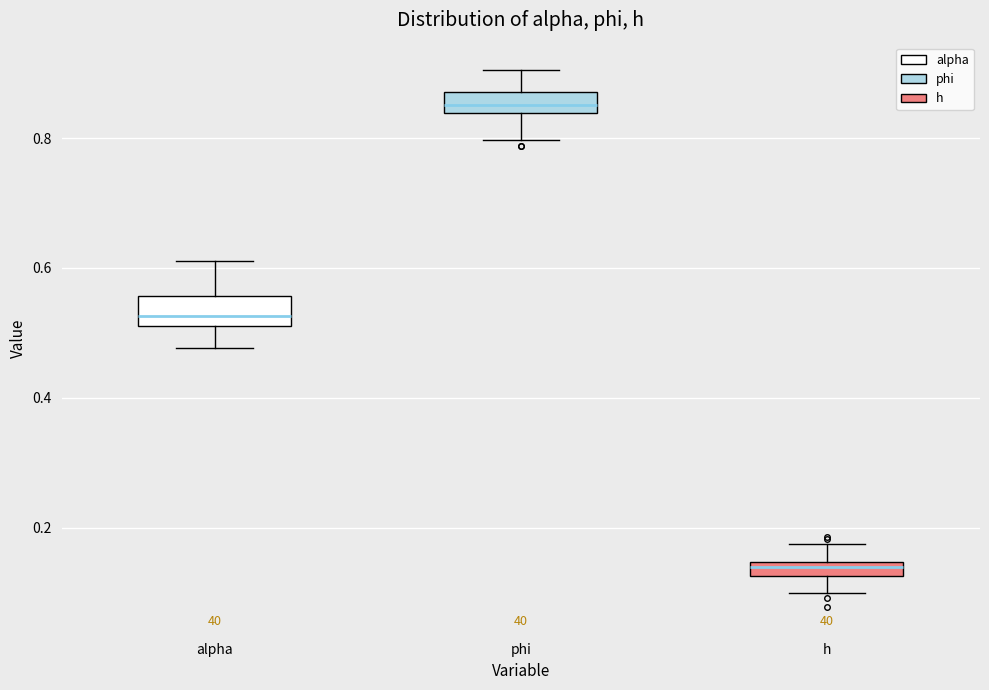

Where does the lower whisker of the box for h end on the y-axis? The values are not printed on the chart, so give them approximately, as read against the axis.

0.10